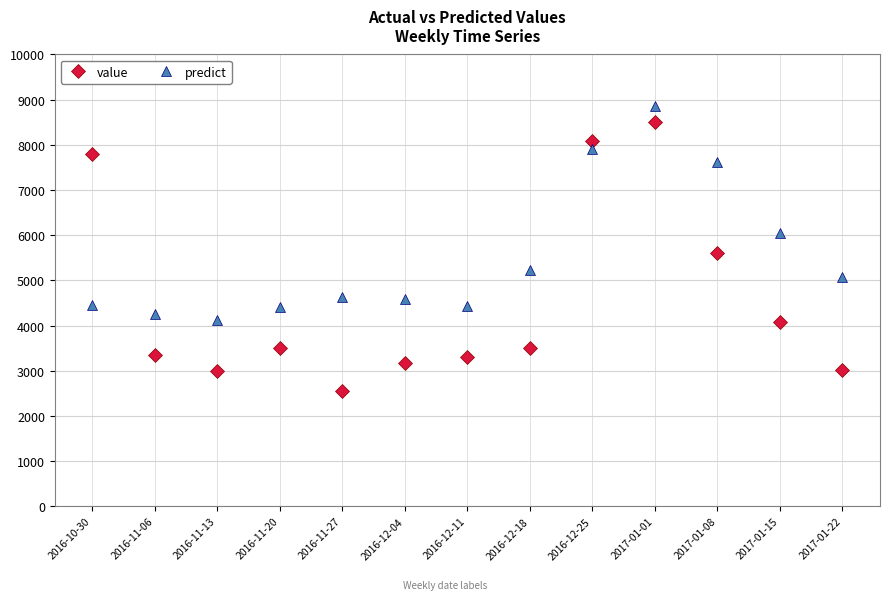

The value of predict at 2016-12-25 is 7908.5. True or false?

True